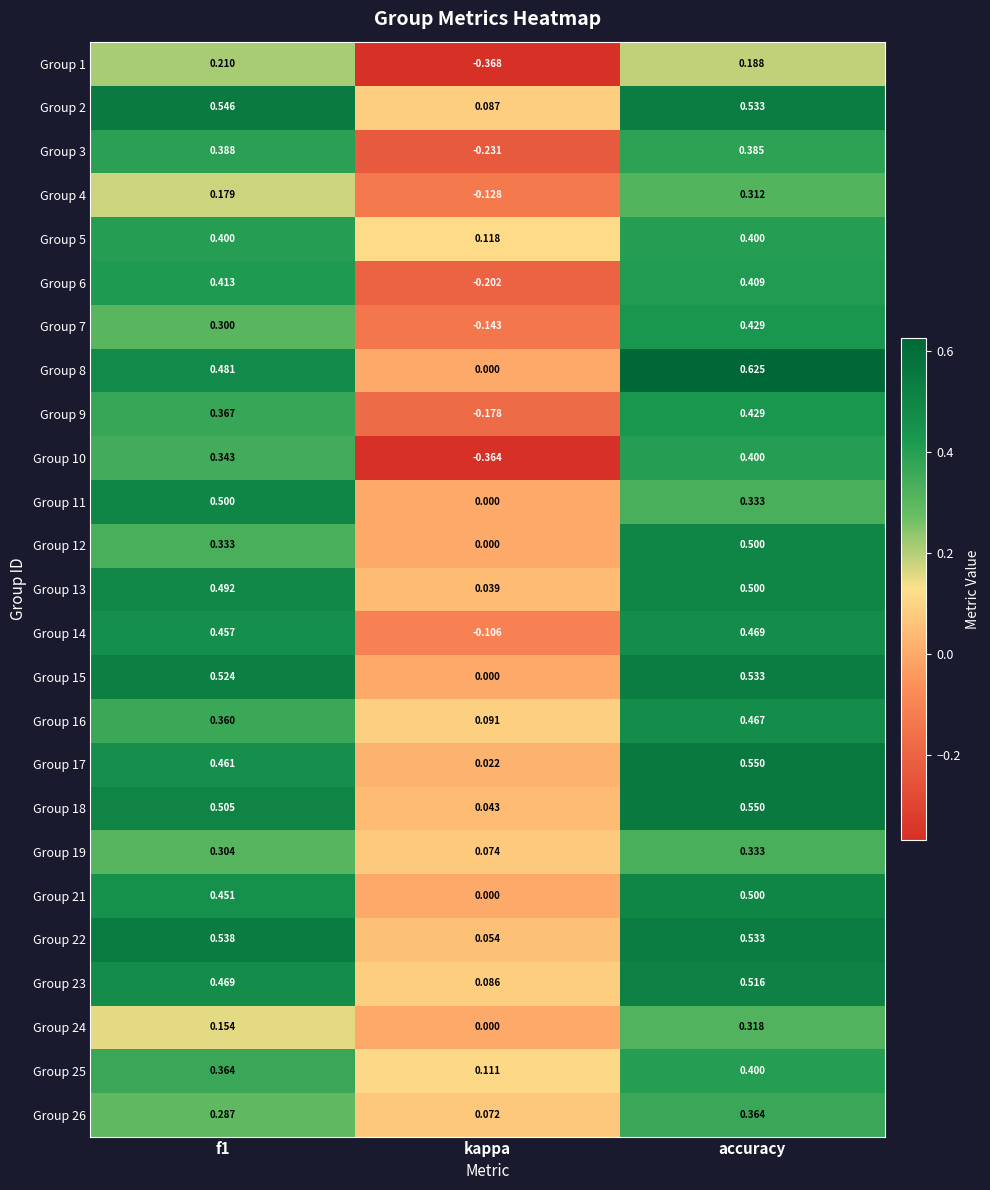

Where is Group 19 nearest to the value 0?

kappa